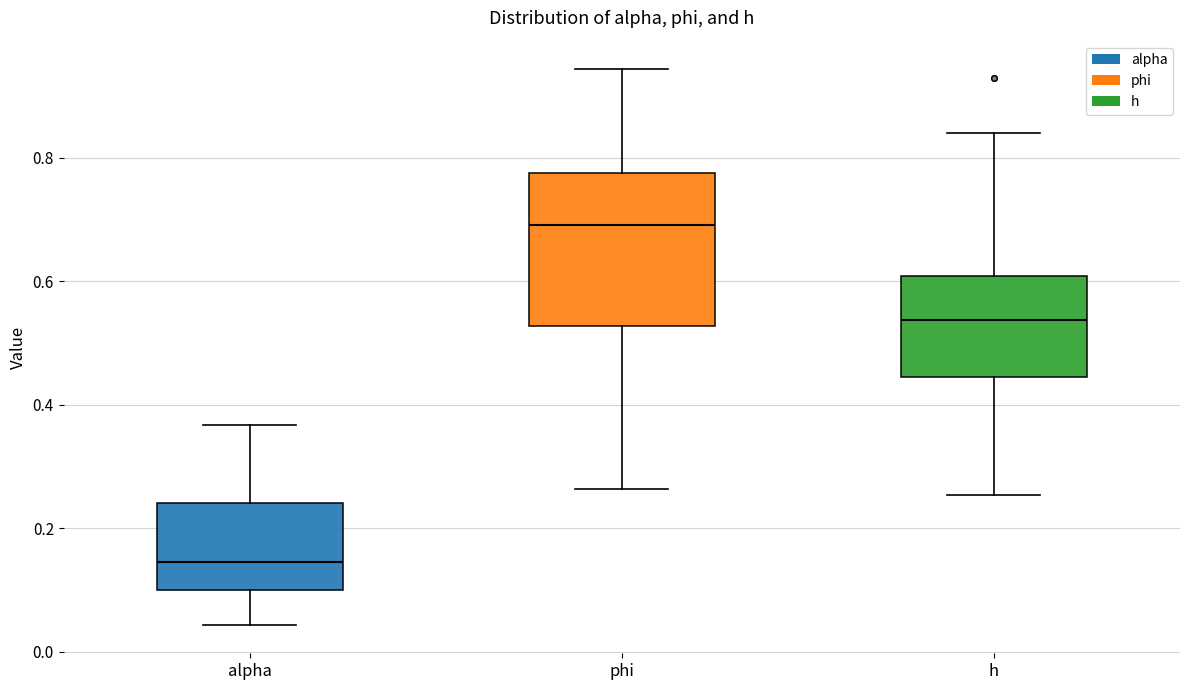

Which box has the highest median line?

phi